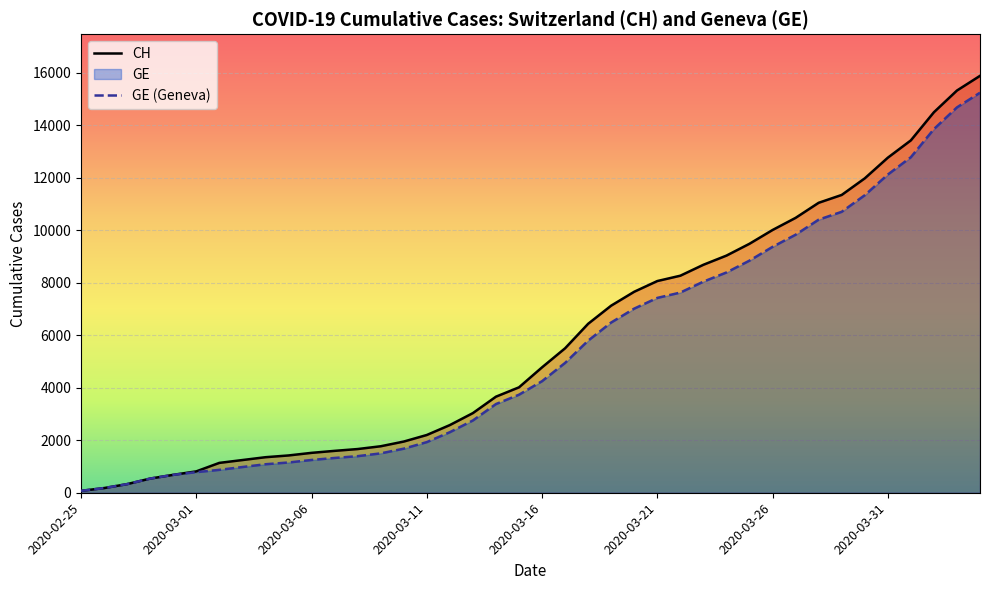

How many categories are shown in the chart?

40